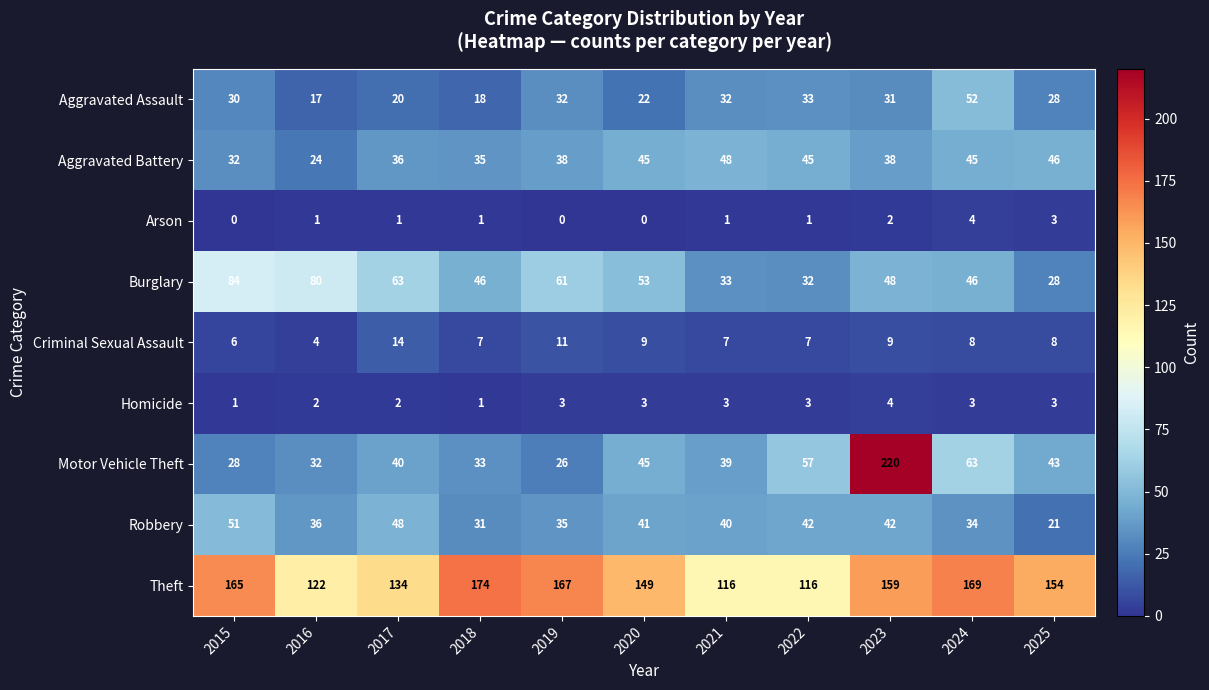

Which series has the largest range (max minus min)?

Motor Vehicle Theft